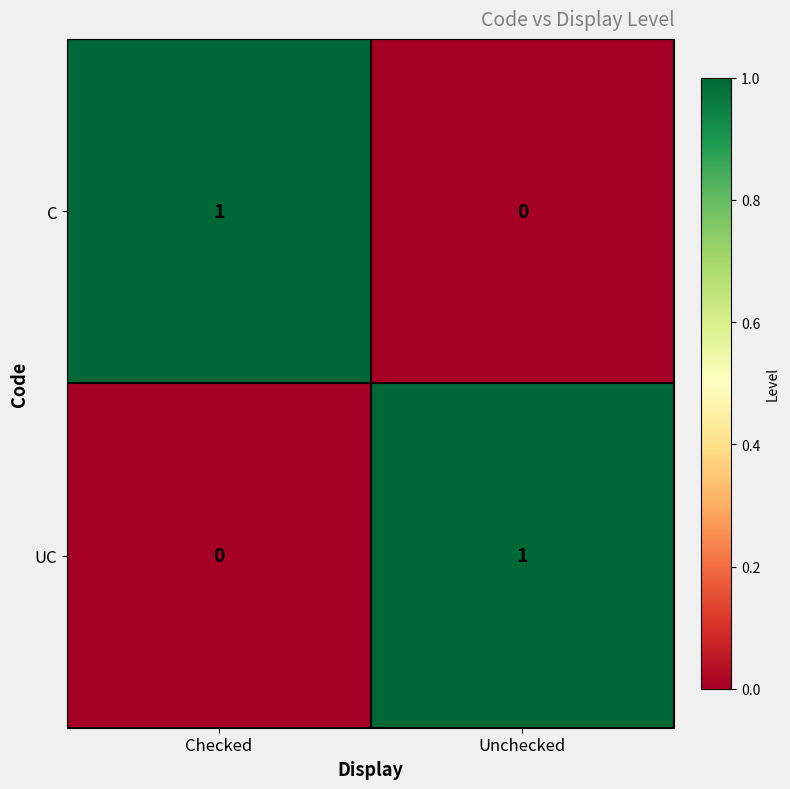

At which label does C reach its minimum?

Unchecked